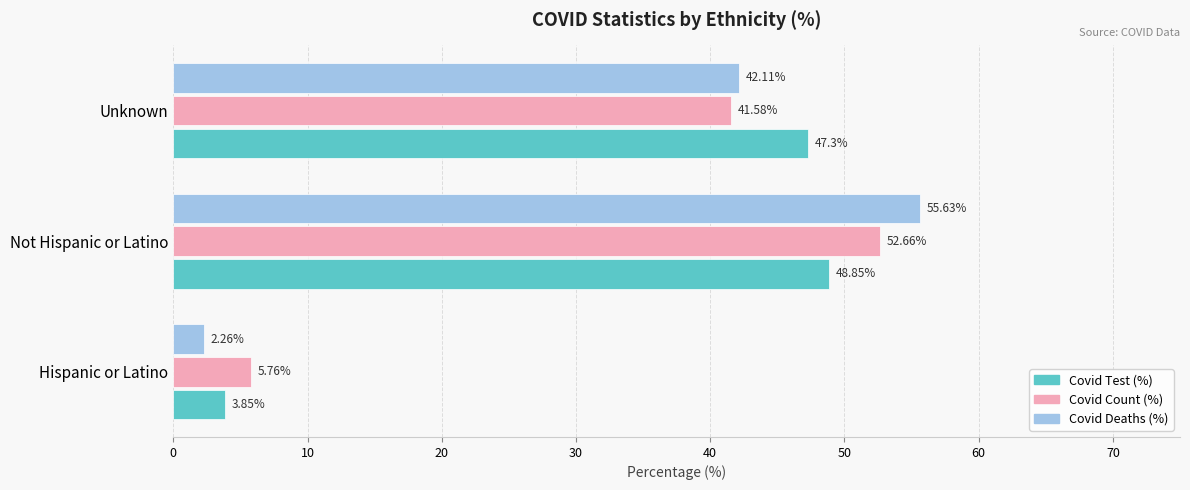

Which category has the highest value across all series?

Not Hispanic or Latino